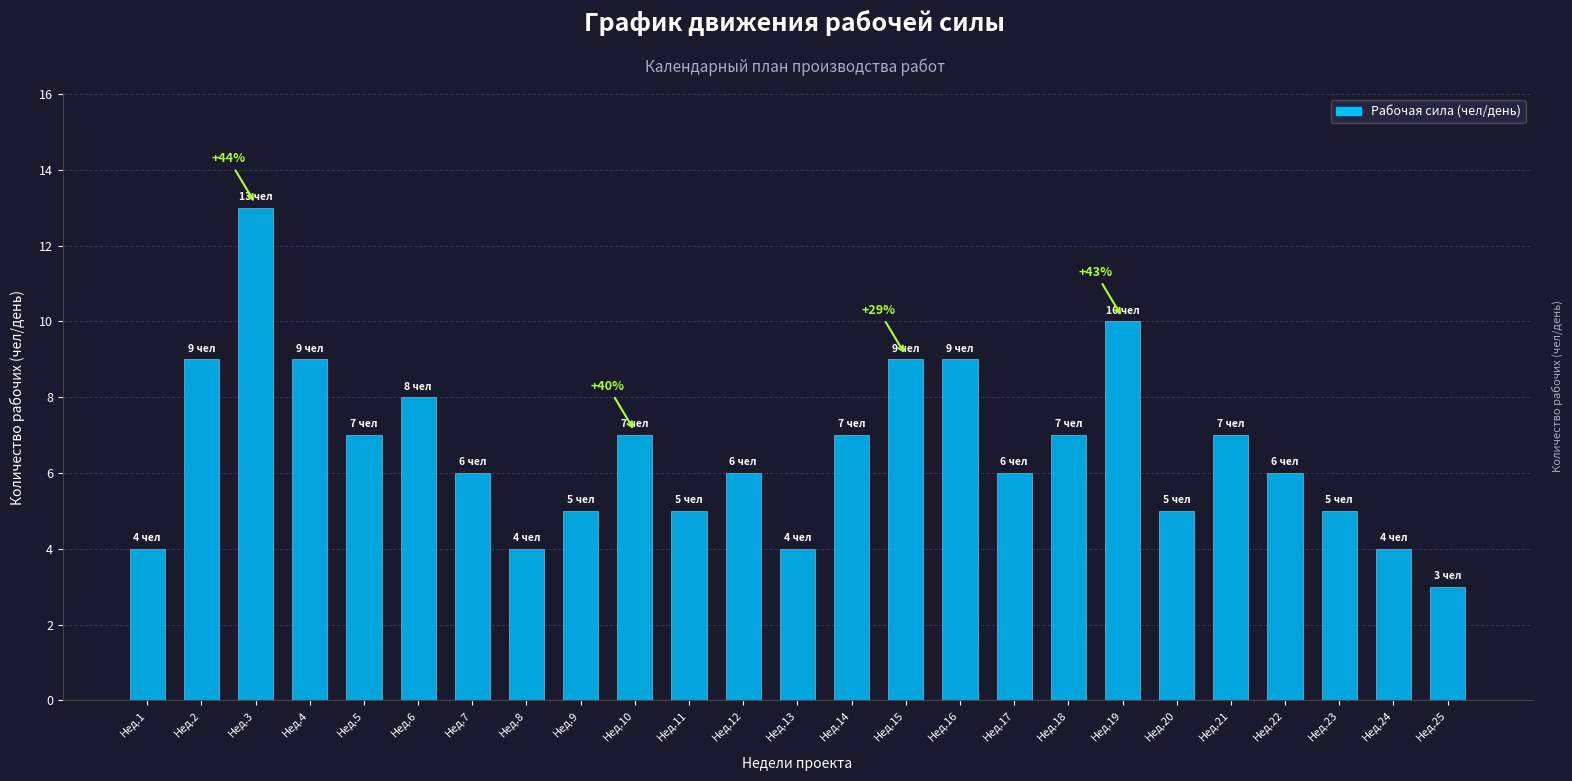

What is the change in value from Нед.1 to Нед.18?

+3